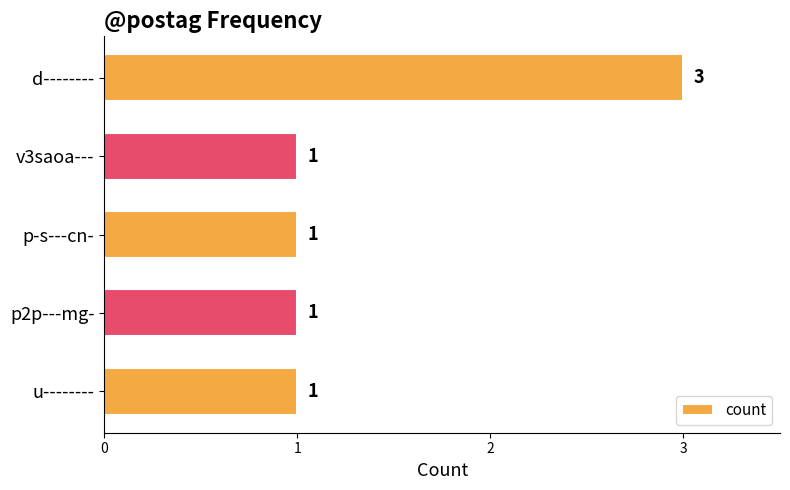

Reading top to bottom, what are all the values shown in this chart?

d--------=3	v3saoa---=1	p-s---cn-=1	p2p---mg-=1	u--------=1